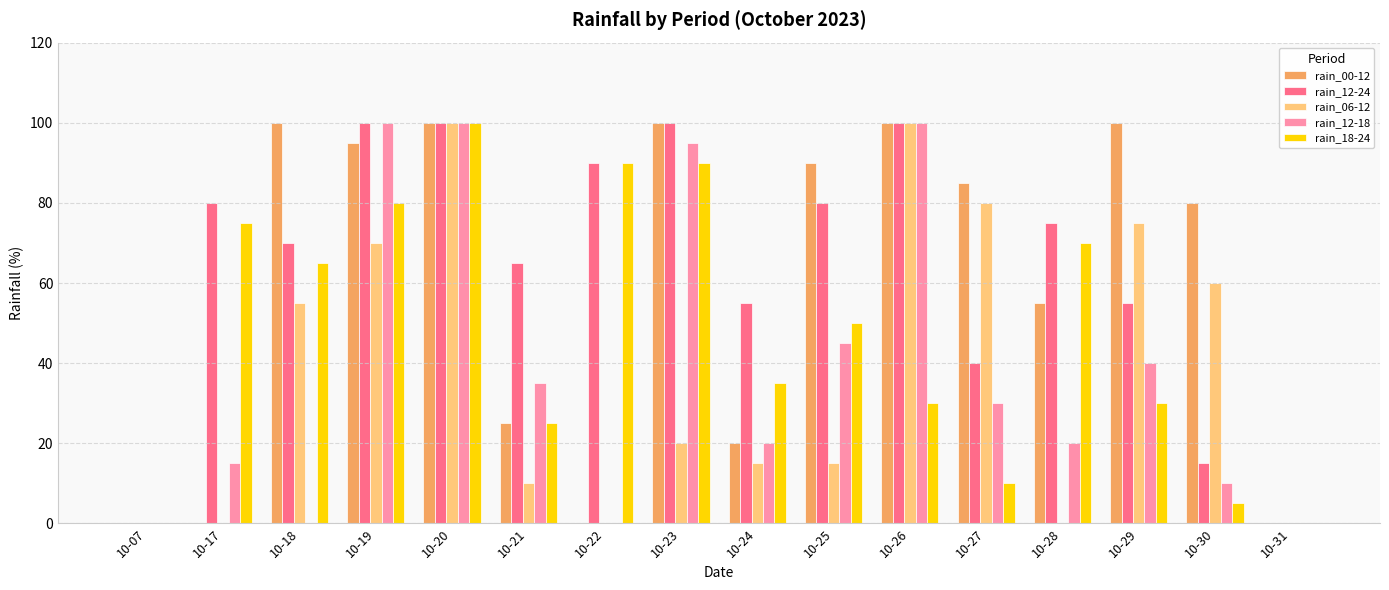

Which series changed the most between 10-27 and 10-28?

rain_06-12